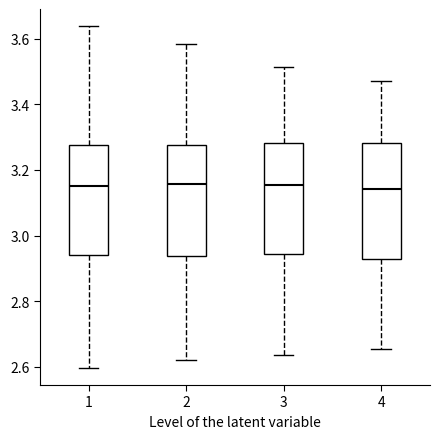

Where is the upper edge of the box at x = 3 on the y-axis? The values are not printed on the chart, so give them approximately, as read against the axis.

3.28